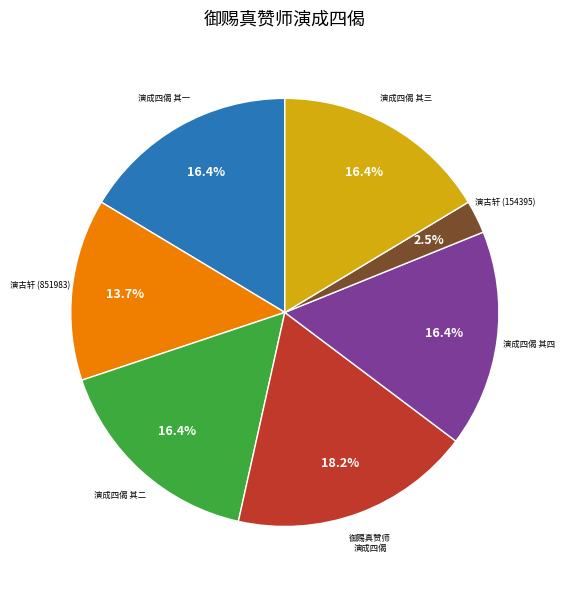

Does any single category account for the majority?

No